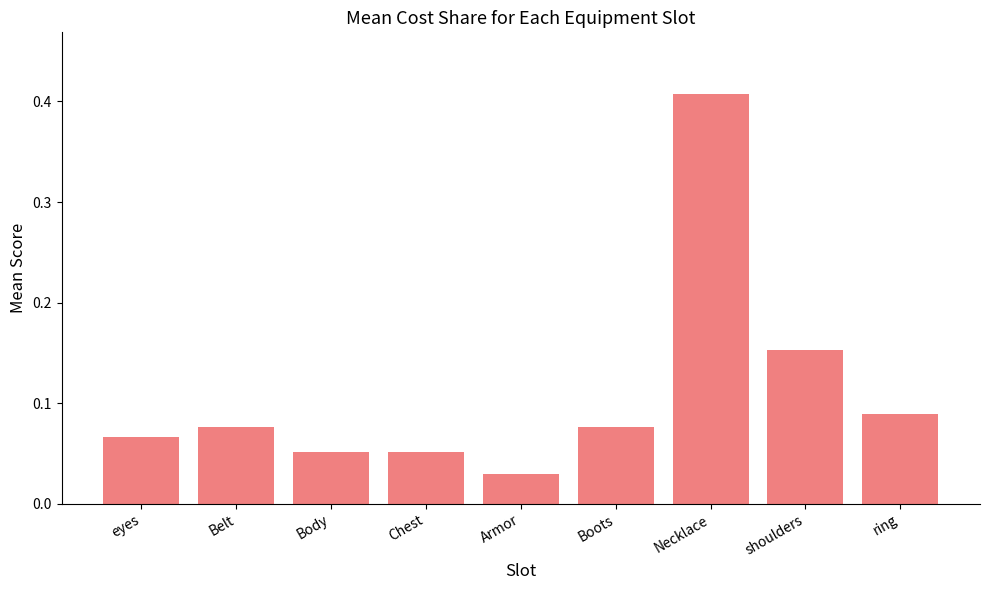

What is the label of the 9th bar from the right?

eyes